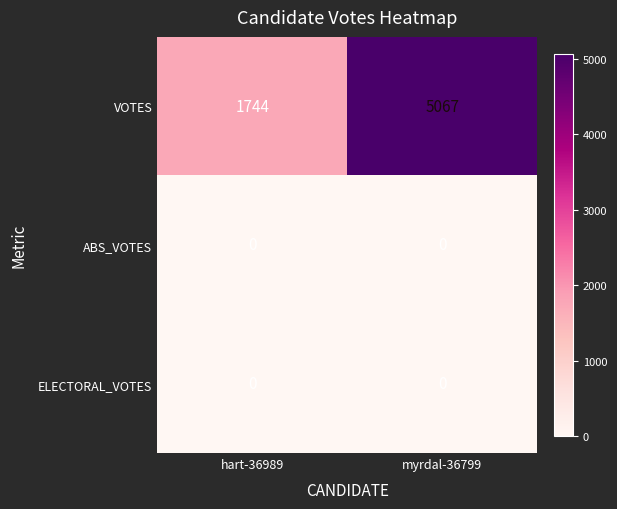

Rank the categories by VOTES value from highest to lowest.

myrdal-36799, hart-36989